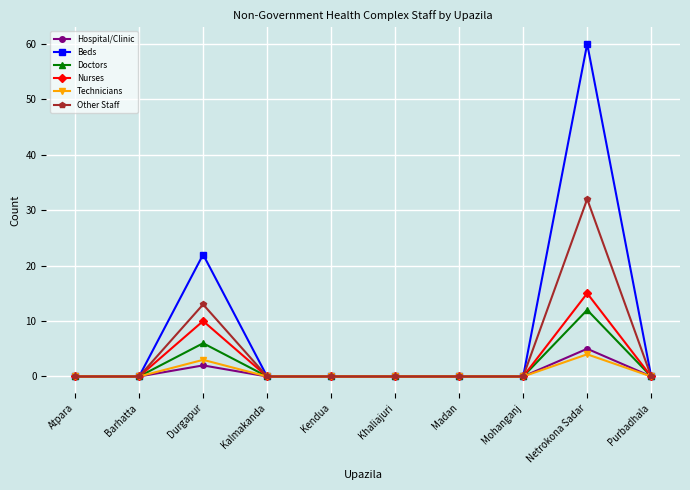

What are all the series names shown in the legend?

Hospital/Clinic, Beds, Doctors, Nurses, Technicians, Other Staff